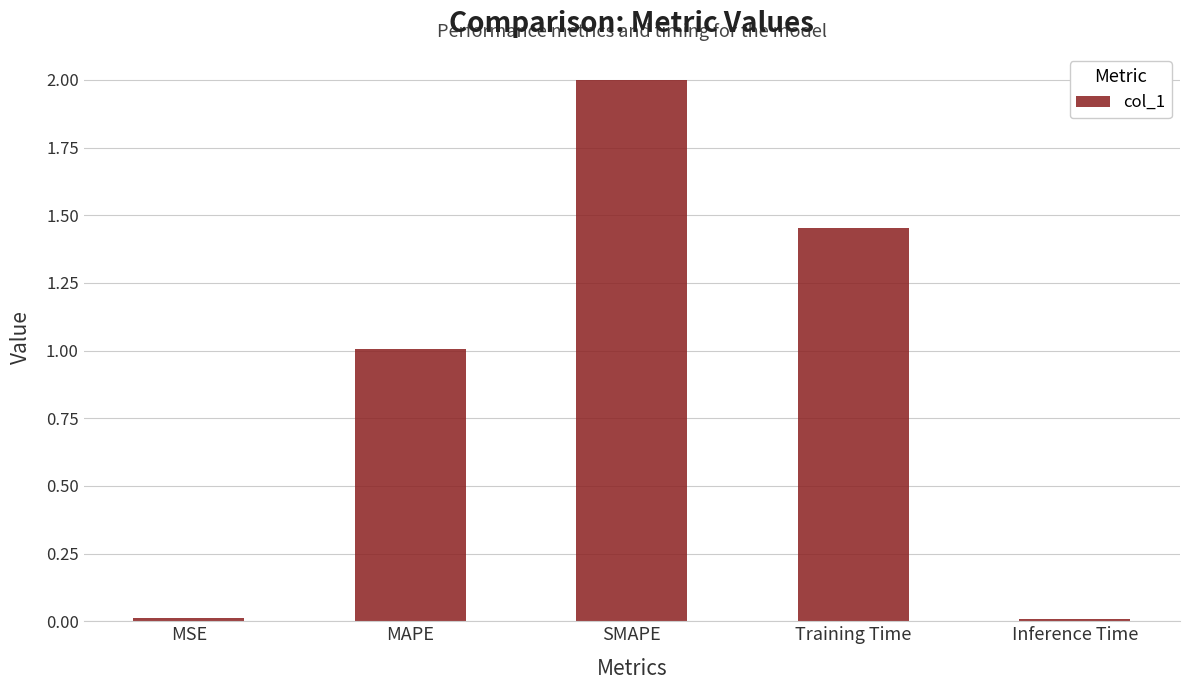

What is the difference between the maximum and minimum values?

2.0